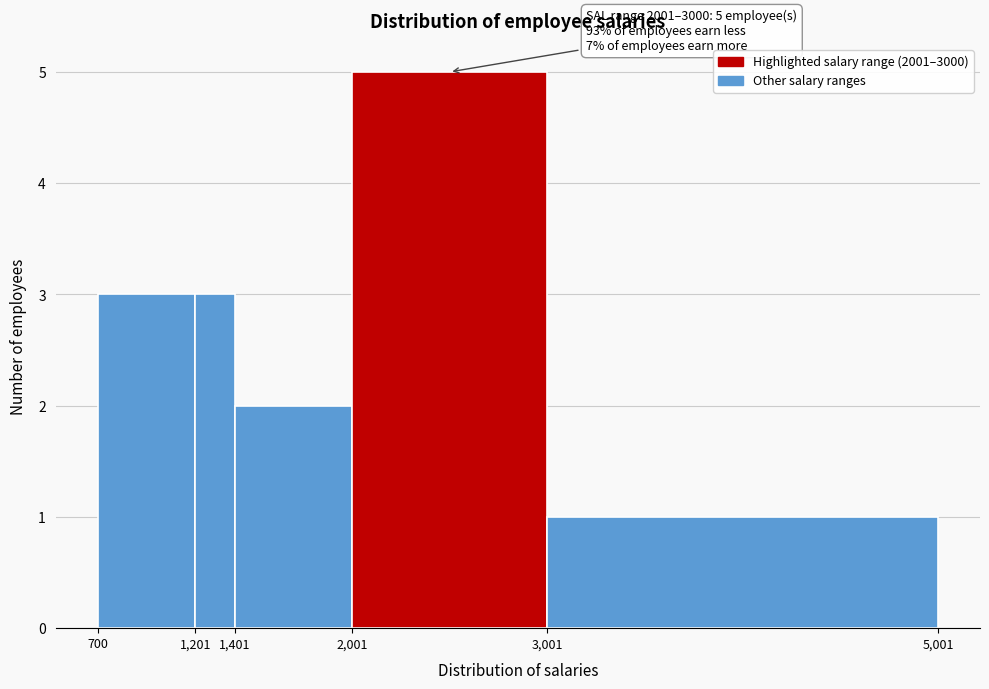

Over which range of the x-axis is the bar tallest?

2,001 to 3,001